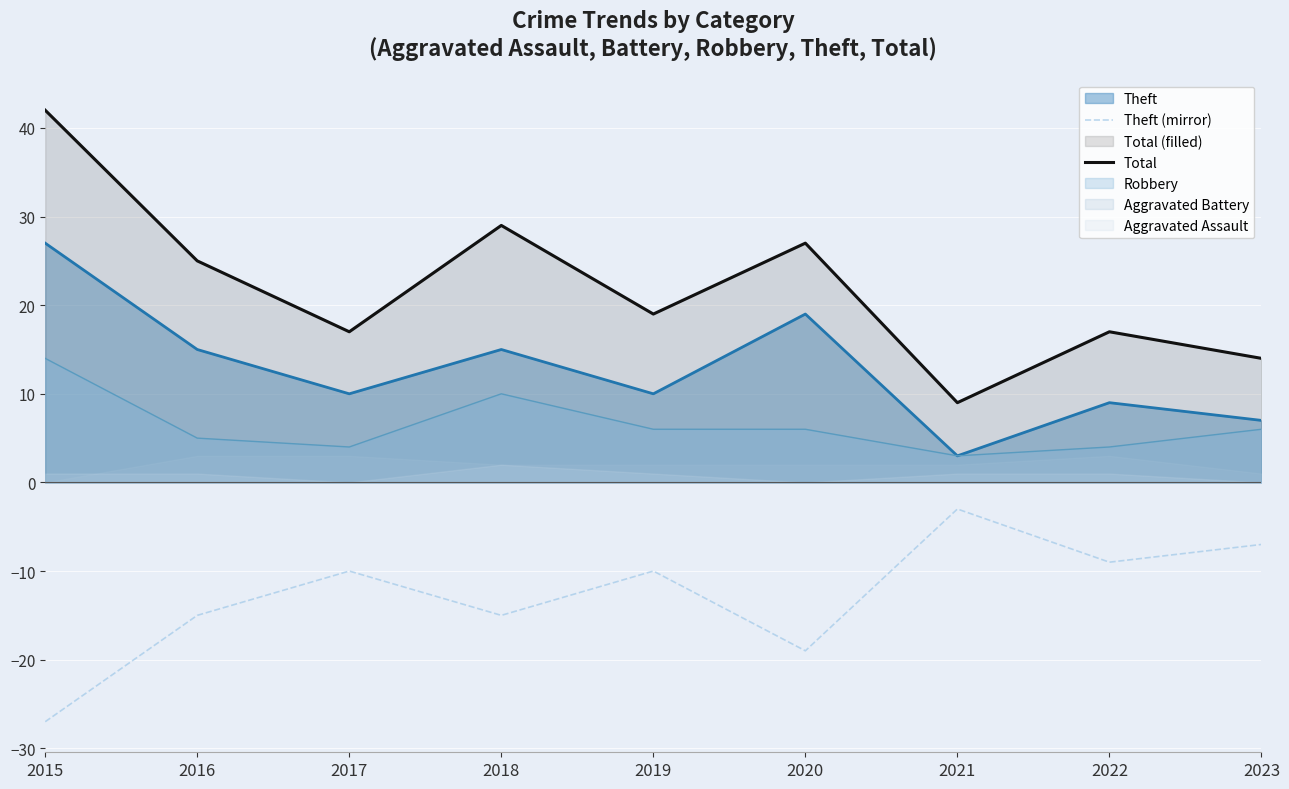

How many lines are shown in the chart?

2